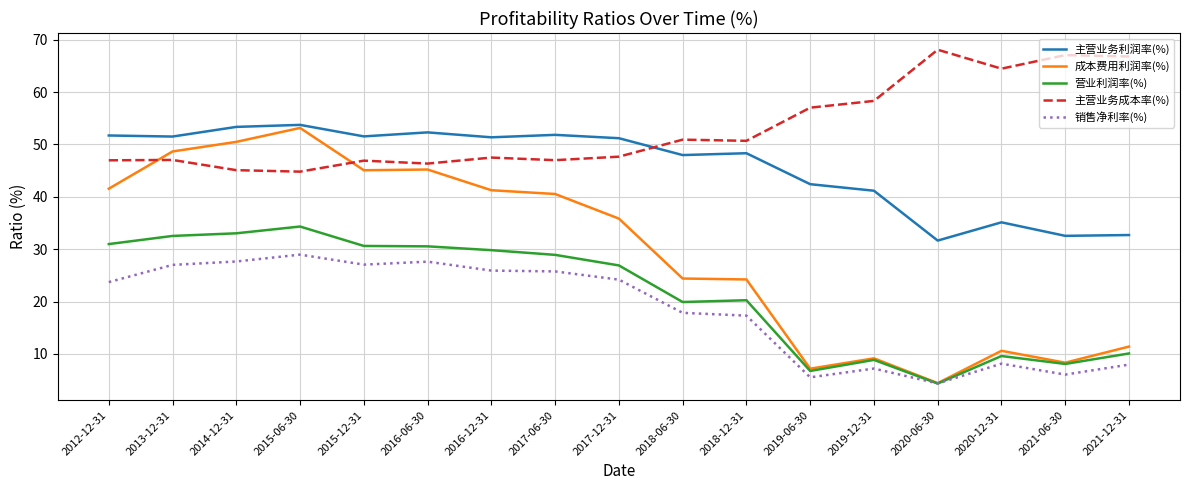

What is the minimum value shown in the chart?

4.4